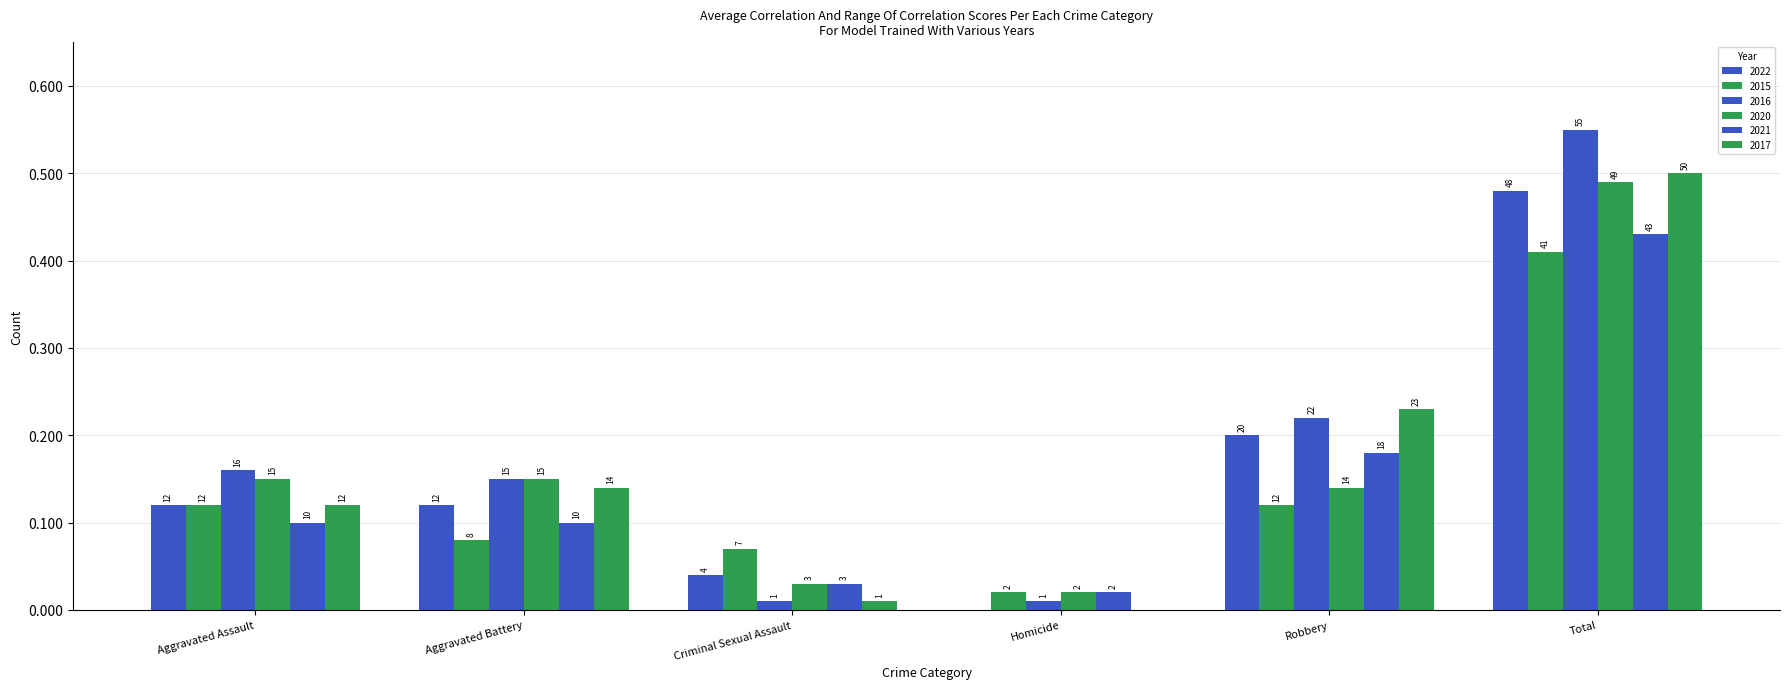

Are the bars grouped side by side (vs. stacked)?

Yes